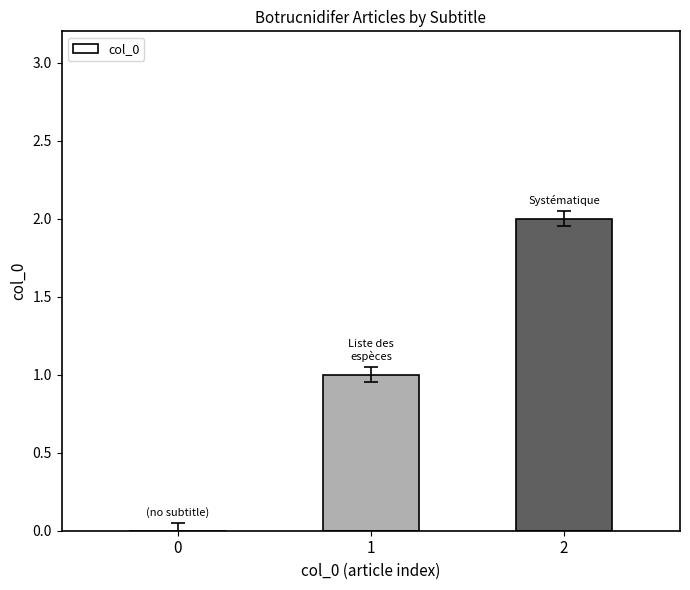

What is the approximate value at 1?

1